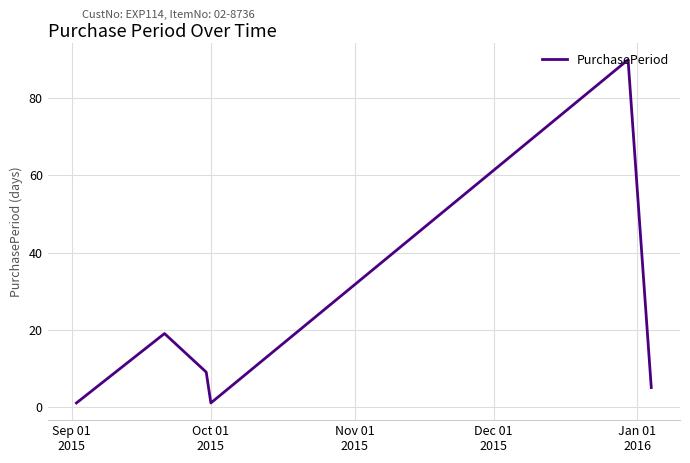

What is the difference between the maximum and minimum values?

89